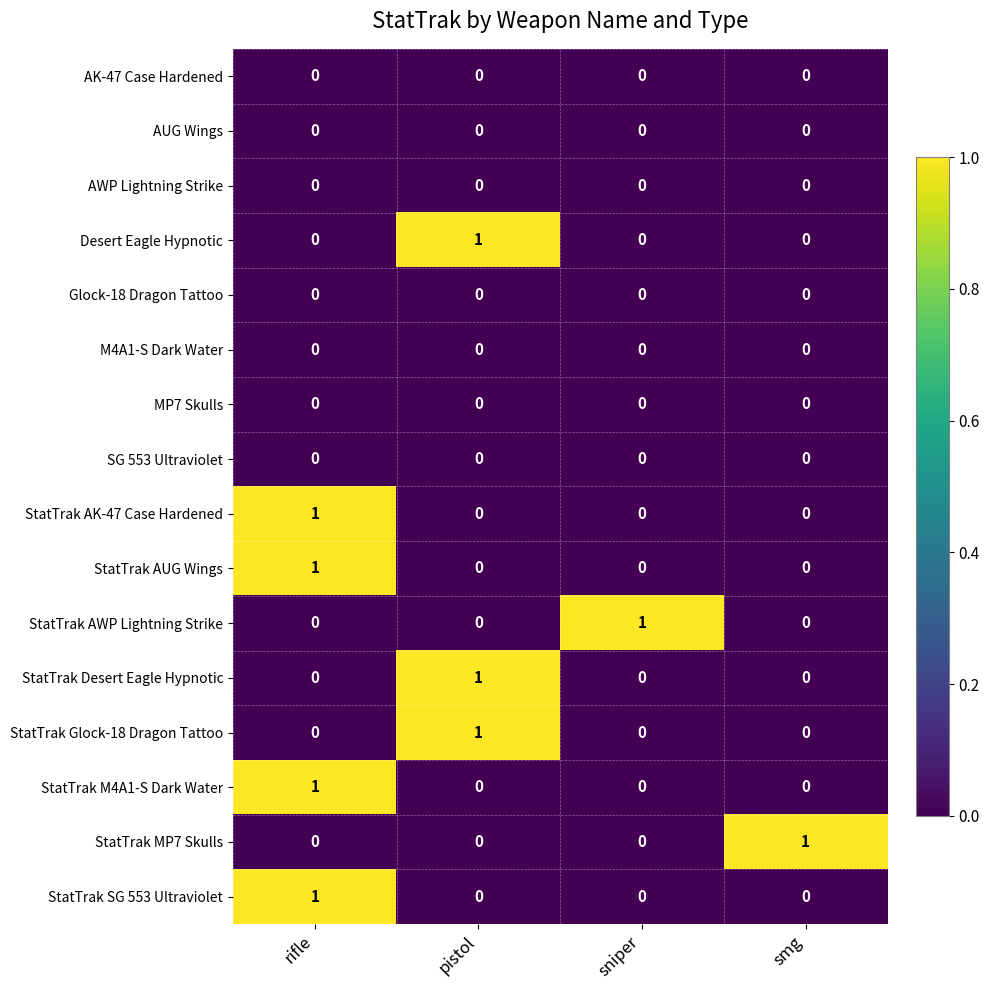

What is the difference between the highest and lowest values at pistol?

1